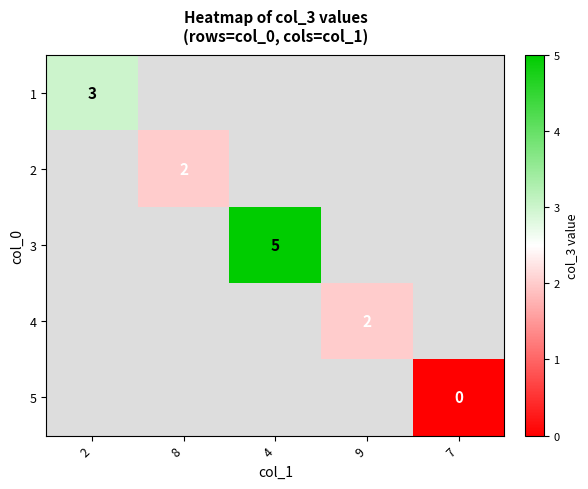

What is the approximate value of 3 at 4?

5.0